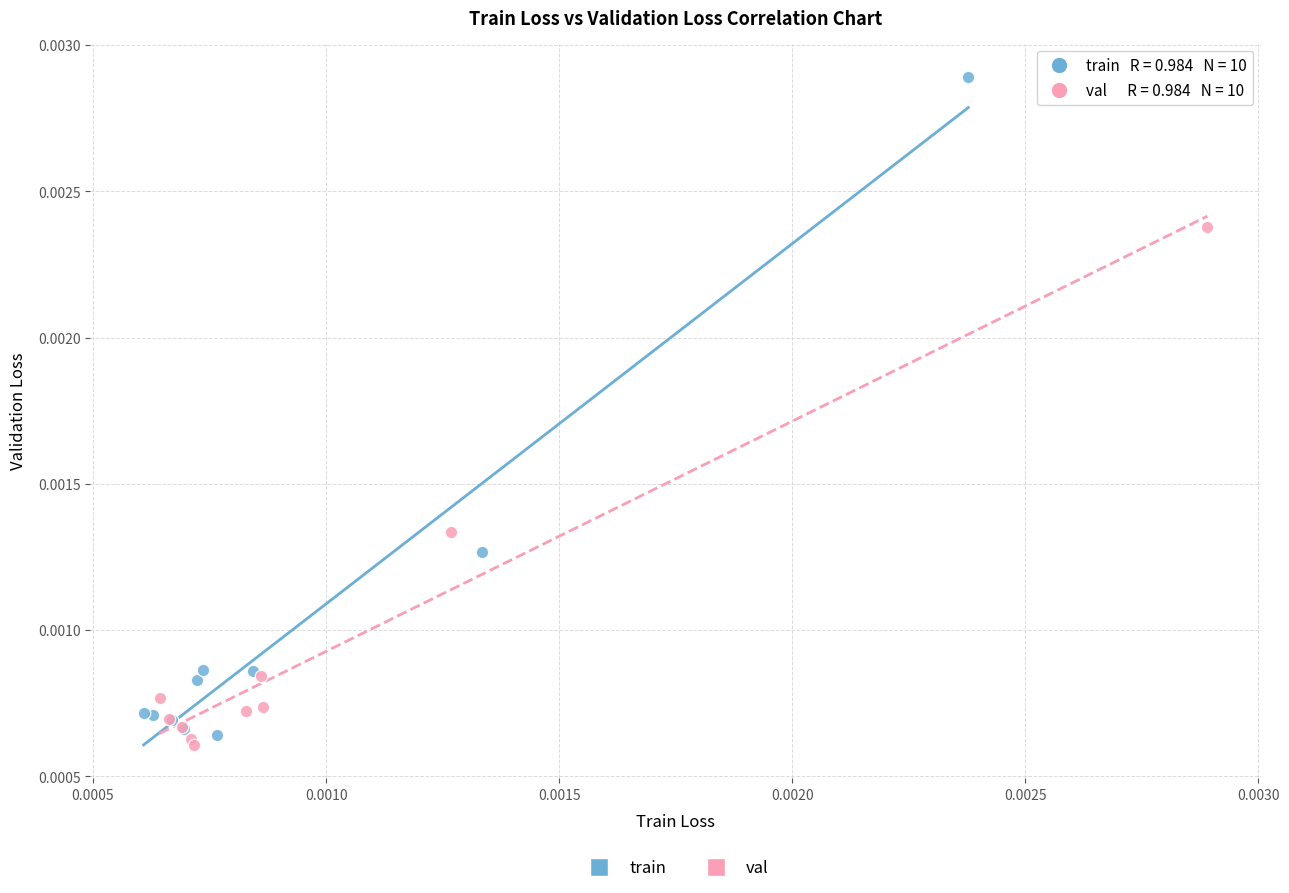

Which series contains the highest Y value?

train